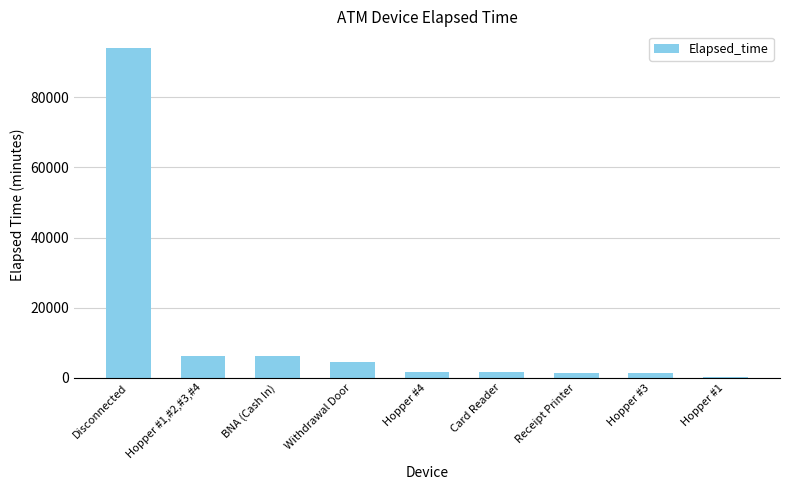

How many distinct data groups are displayed?

1